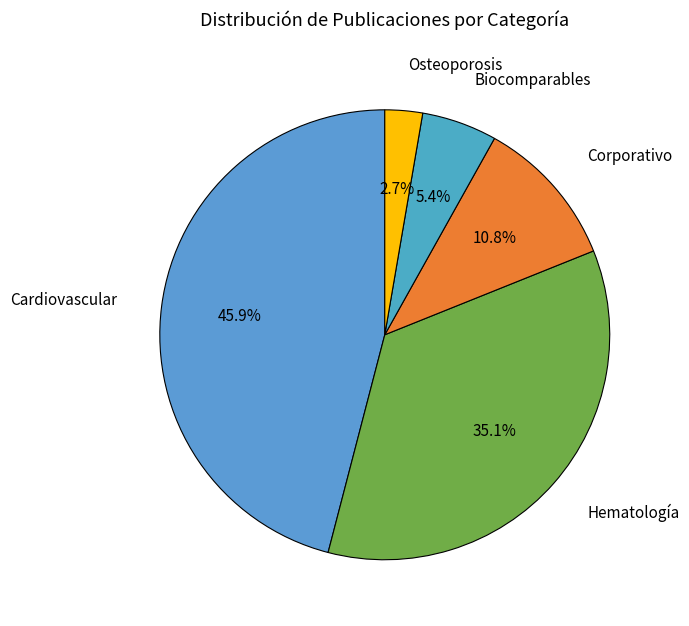

Is Corporativo the majority of the pie?

No